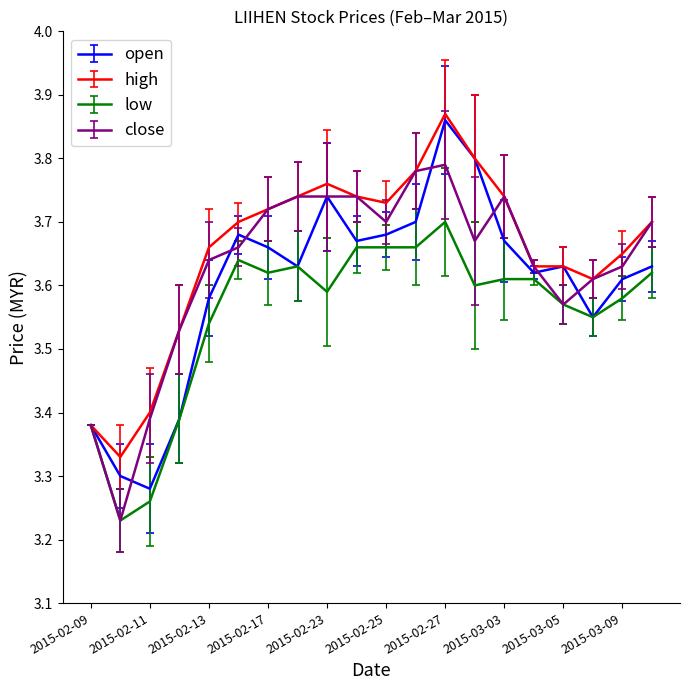

List the series in order of their overall mean, lowest first.

low, open, close, high